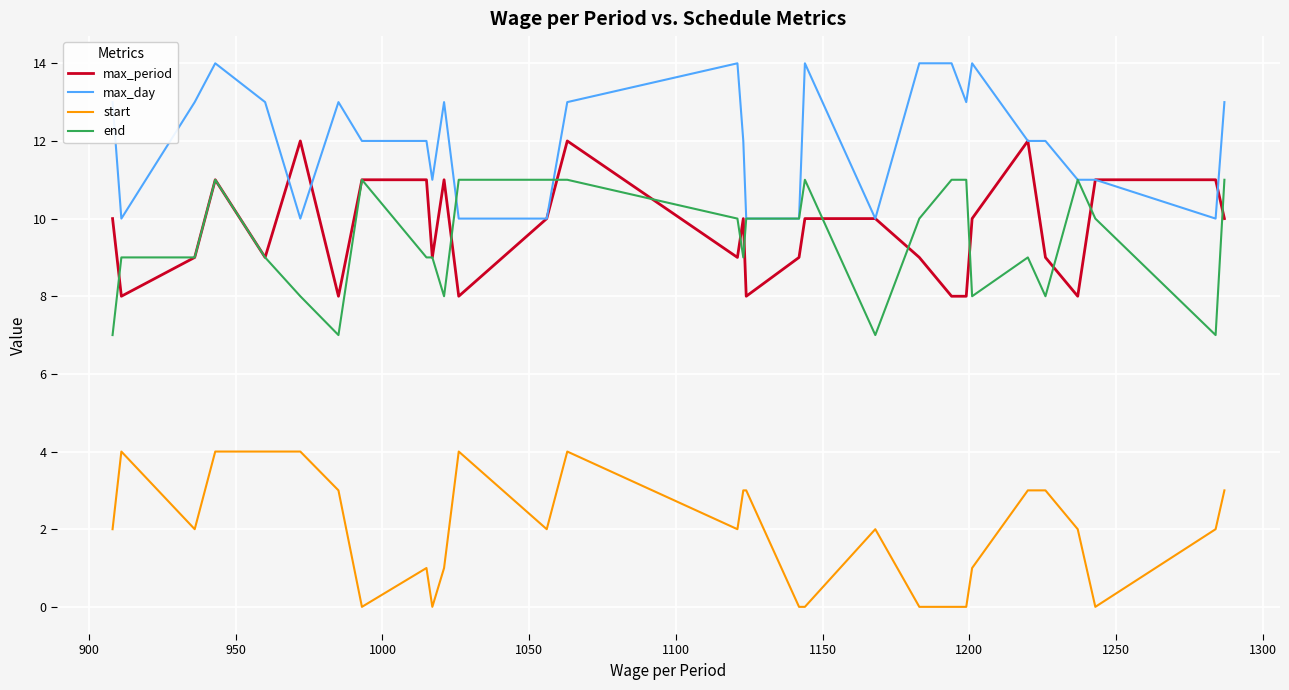

List the series in order of their peak value, highest first.

max_day, max_period, end, start